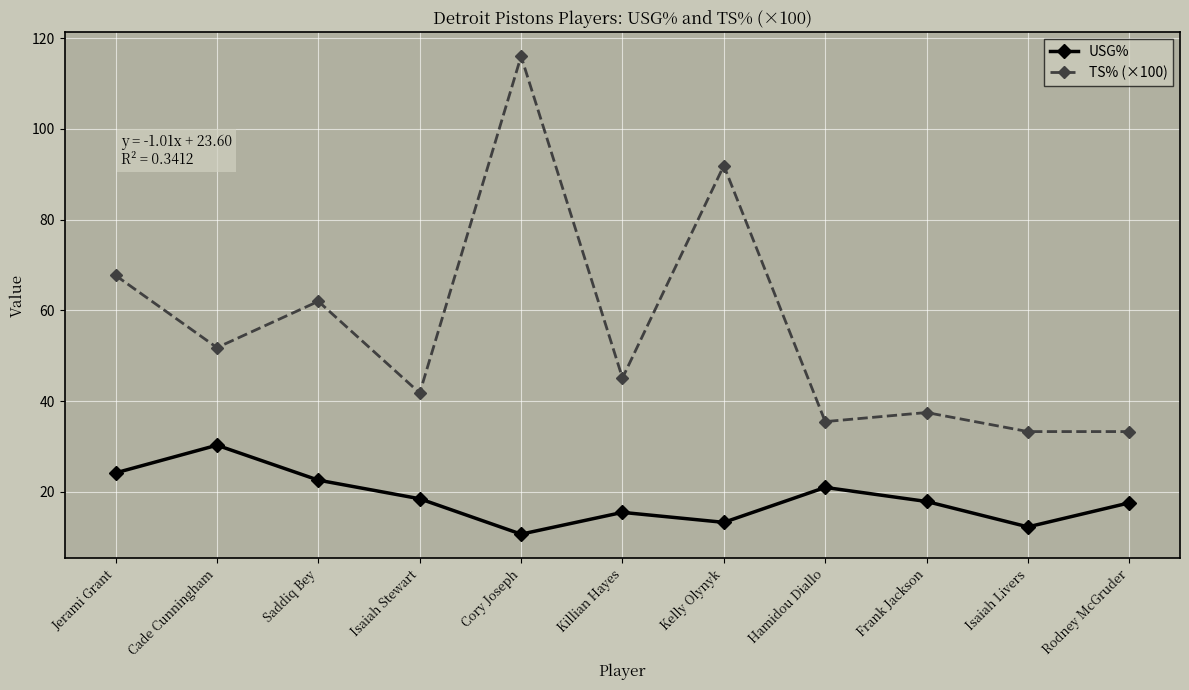

Which series has the largest range (max minus min)?

TS% (×100)